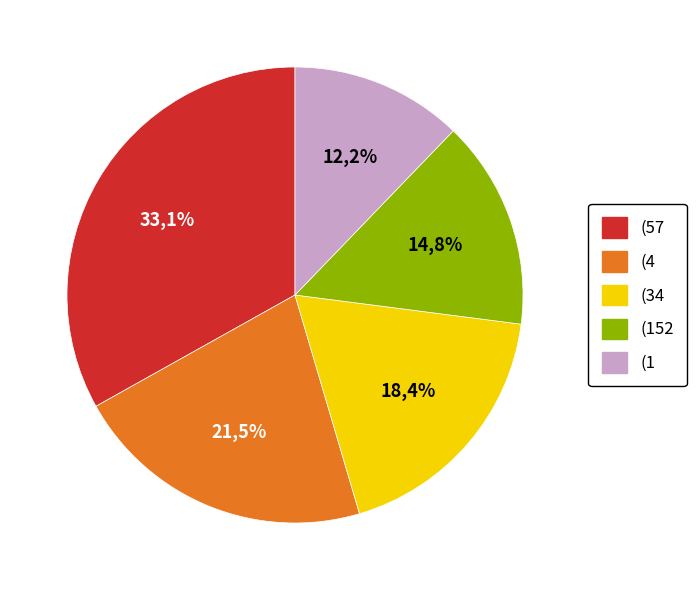

What percentage is the (152 slice, to the nearest percent?

15%